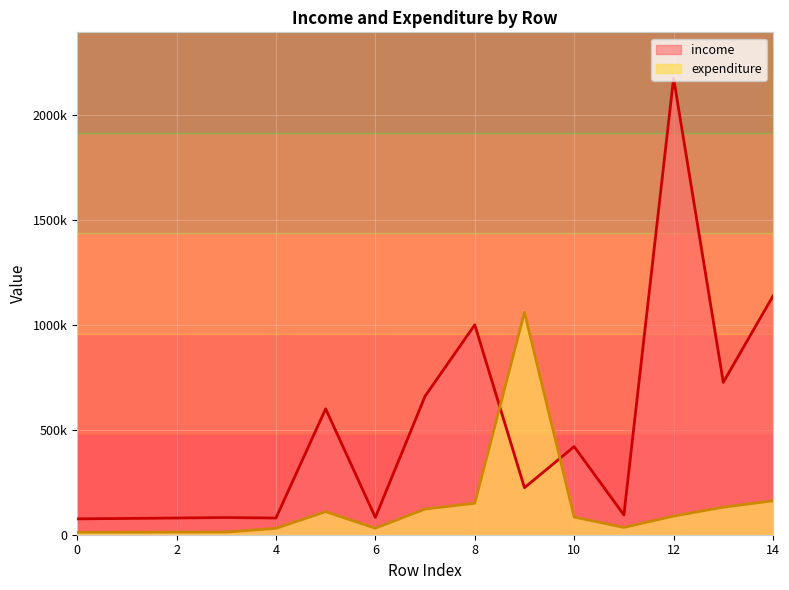

Reading left to right, what are all the values shown in this chart?

income: 0=75500.0	1=77544.5	2=79648.3	3=81813.1	4=79520.3	5=600000.0	6=82278.9	7=660000.0	8=1000000.0	9=224000.0	10=420000.0	11=94115.0	12=2176000.0	13=726000.0	14=1137500.0
expenditure: 0=11650.0	1=11987.9	2=12335.5	3=12693.2	4=30205.7	5=110000.0	6=31213.9	7=122276.0	8=150000.0	9=1059680.0	10=84000.0	11=34726.6	12=88686.0	13=131289.0	14=161550.0